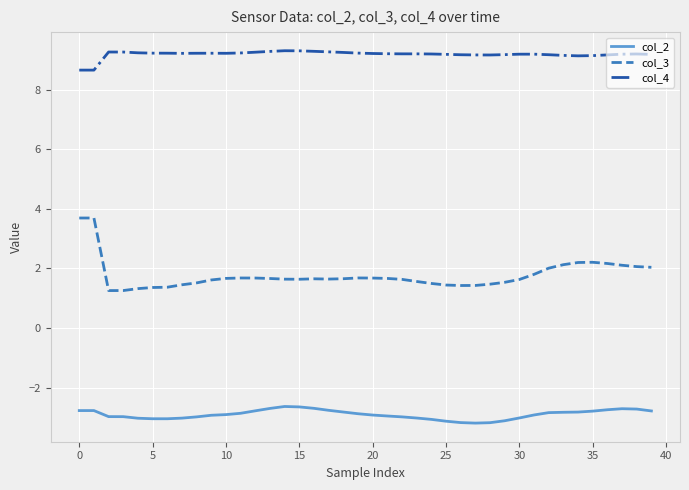

Which series has the largest total across all categories?

col_4